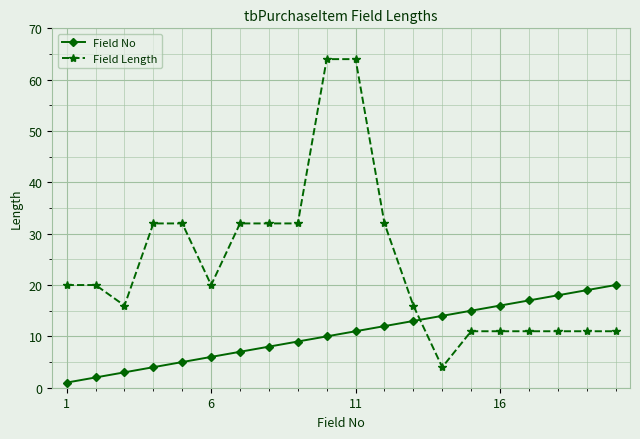

Reading left to right, extract all data points from this chart.

Field No: 1	2	3	4	5	6	7	8	9	10	11	12	13	14	15	16	17	18	19	20
Field Length: 20	20	16	32	32	20	32	32	32	64	64	32	16	4	11	11	11	11	11	11